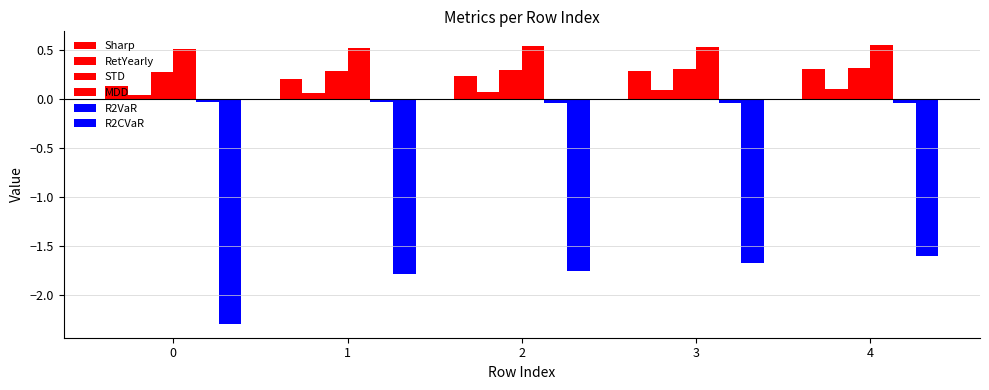

List the series in order of their peak value, highest first.

MDD, STD, Sharp, RetYearly, R2VaR, R2CVaR